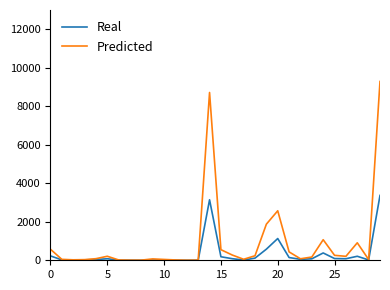

How many values in the Predicted series are below 169?

15